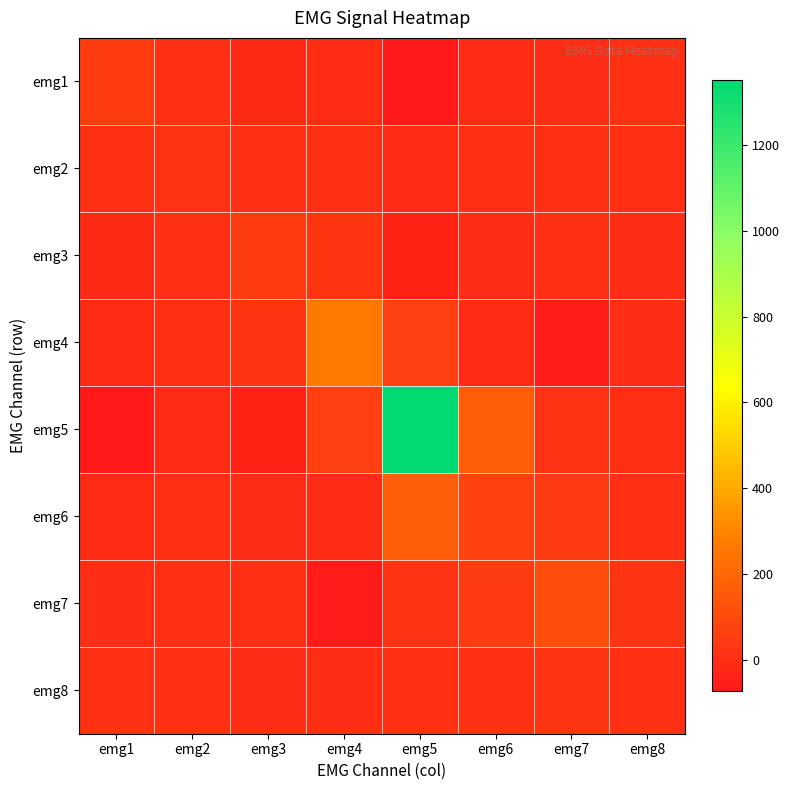

Reading left to right, extract all data points from this chart.

emg1: emg1=49.8	emg2=7.5	emg3=-12.5	emg4=-4.4	emg5=-73.7	emg6=-5.2	emg7=-1.3	emg8=8.5
emg2: emg1=7.5	emg2=13.4	emg3=7.0	emg4=4.5	emg5=-9.8	emg6=4.0	emg7=5.3	emg8=4.8
emg3: emg1=-12.5	emg2=7.0	emg3=47.1	emg4=24.1	emg5=-35.3	emg6=-3.9	emg7=2.3	emg8=-1.8
emg4: emg1=-4.4	emg2=4.5	emg3=24.1	emg4=259.2	emg5=59.8	emg6=-8.0	emg7=-62.8	emg8=-1.9
emg5: emg1=-73.7	emg2=-9.8	emg3=-35.3	emg4=59.8	emg5=1350.6	emg6=169.8	emg7=16.9	emg8=3.5
emg6: emg1=-5.2	emg2=4.0	emg3=-3.9	emg4=-8.0	emg5=169.8	emg6=69.2	emg7=44.0	emg8=8.2
emg7: emg1=-1.3	emg2=5.3	emg3=2.3	emg4=-62.8	emg5=16.9	emg6=44.0	emg7=112.1	emg8=21.9
emg8: emg1=8.5	emg2=4.8	emg3=-1.8	emg4=-1.9	emg5=3.5	emg6=8.2	emg7=21.9	emg8=9.3